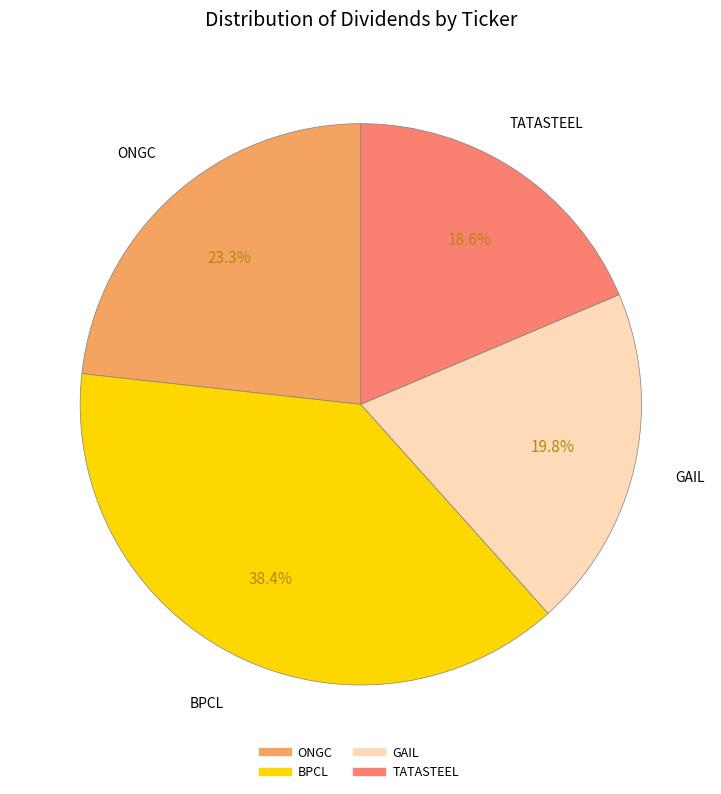

To the nearest percent, what percentage of the pie is BPCL?

38%